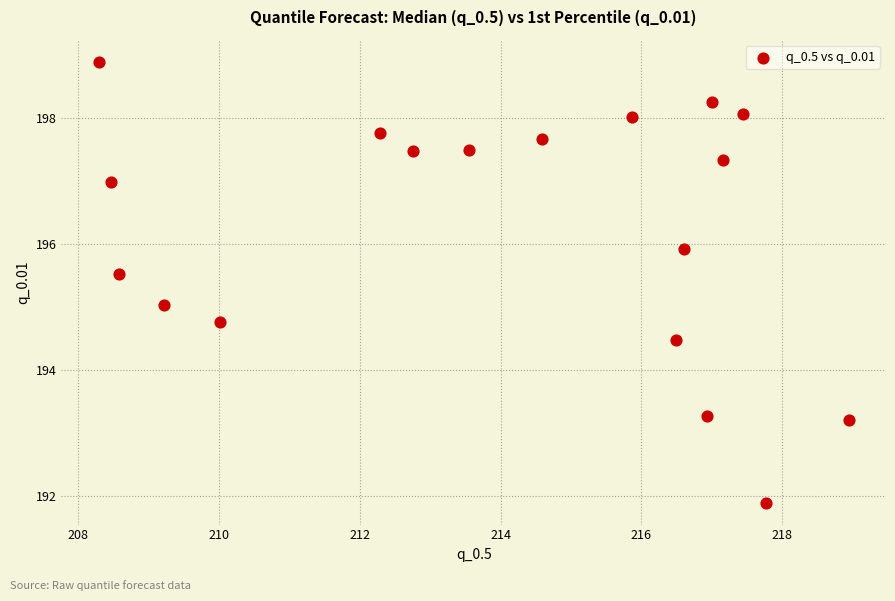

What is the range of X values (max minus min)?

10.6